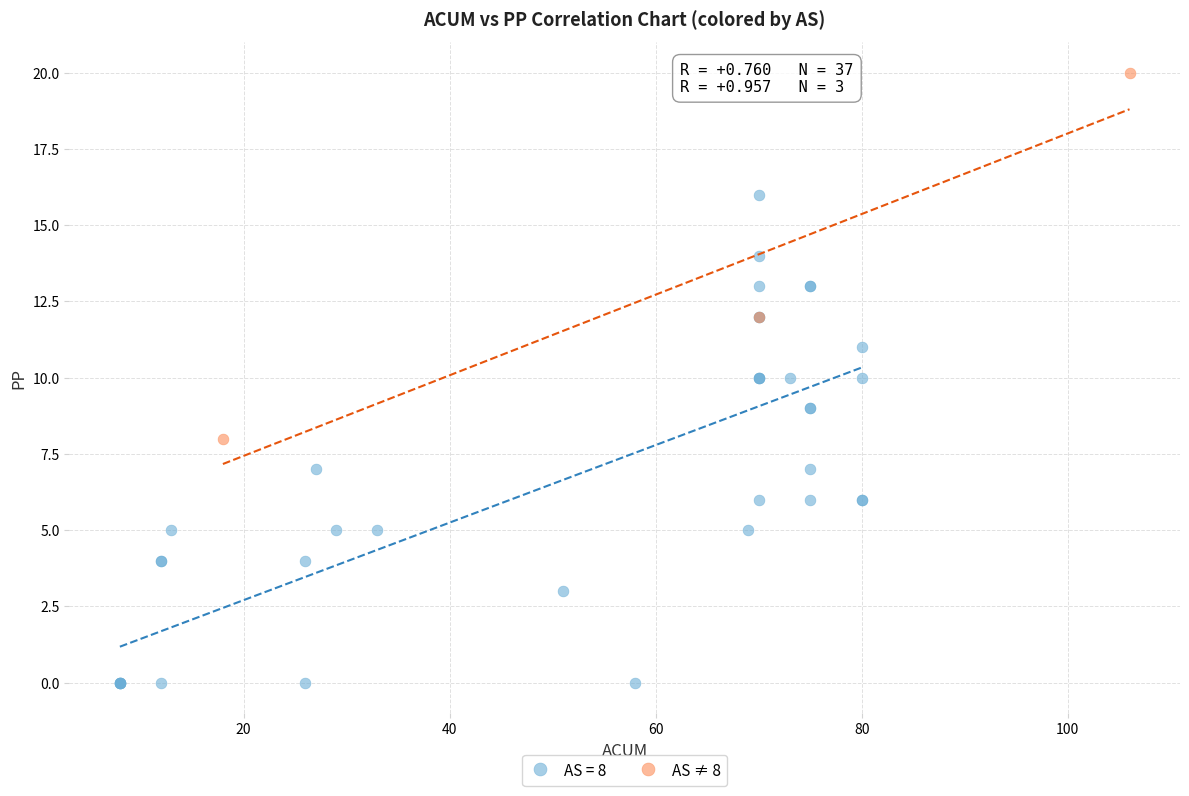

Which series contains the lowest Y value?

AS = 8